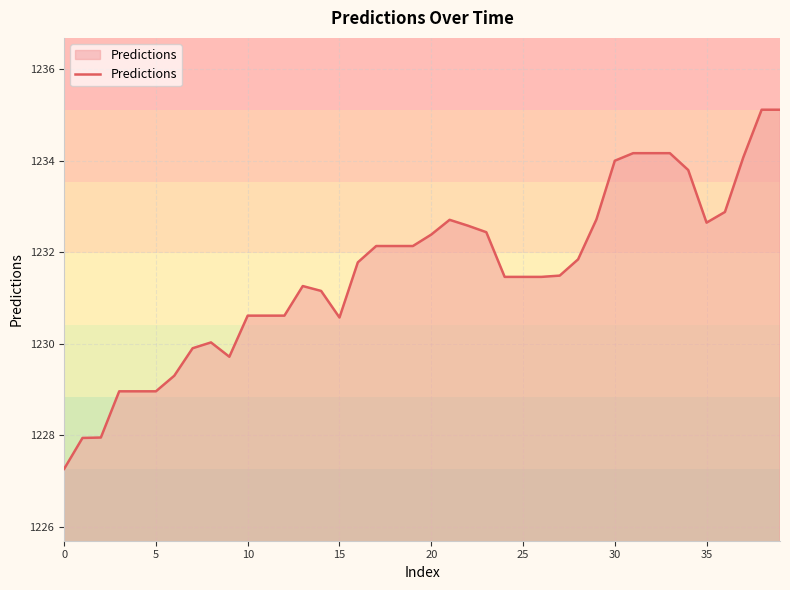

What is the smallest value displayed?

1227.3